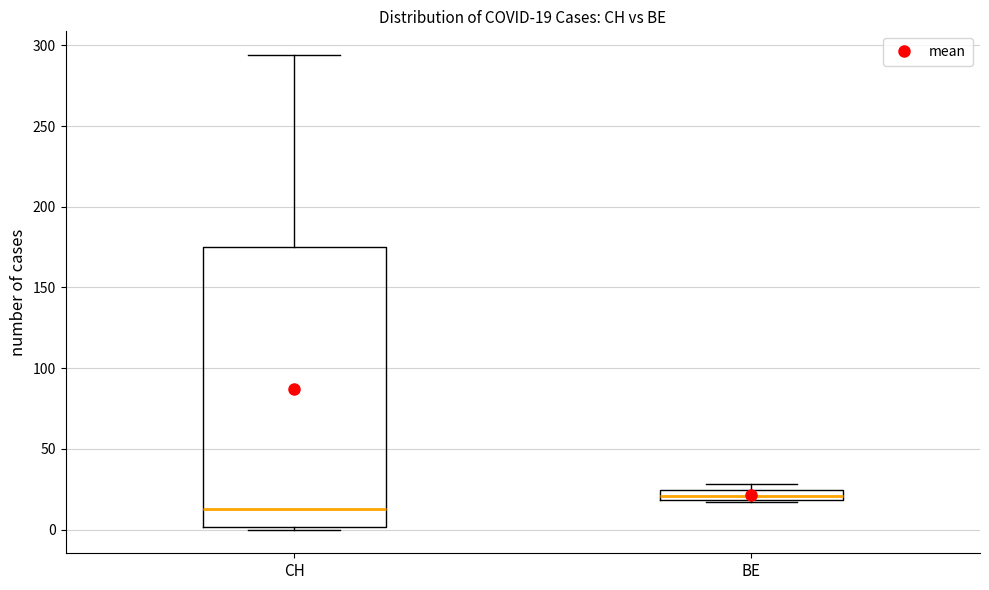

Which box is the tallest, from its lower edge to its upper edge?

CH